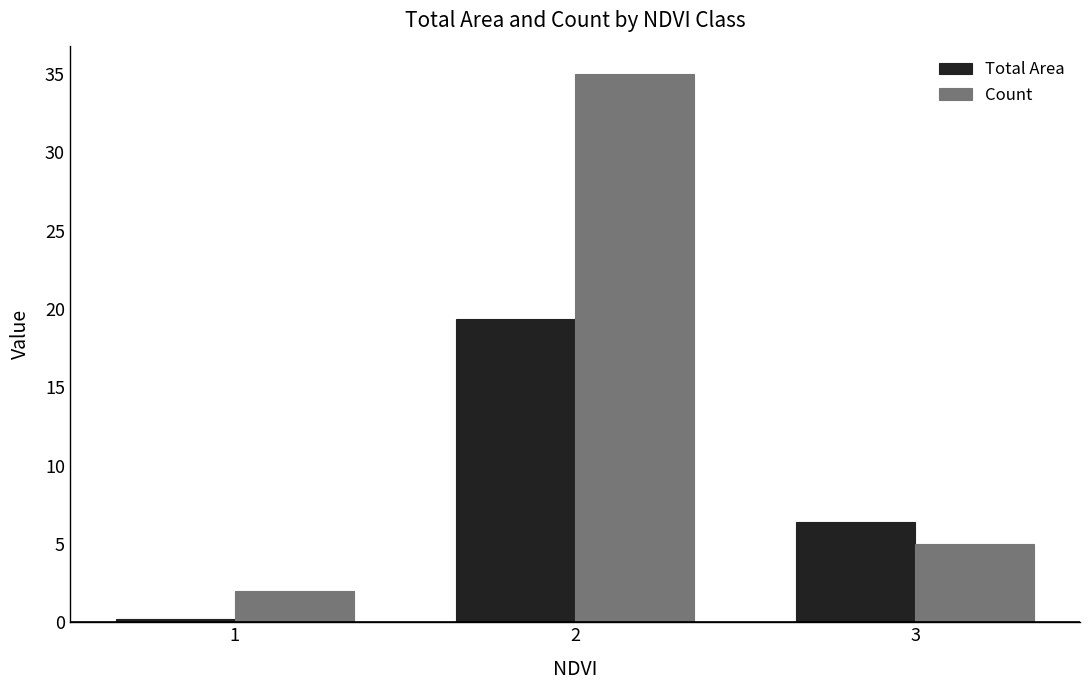

Reading left to right, what are all the values shown in this chart?

Total Area: 1=0.2	2=19.3	3=6.4
Count: 1=2.0	2=35.0	3=5.0